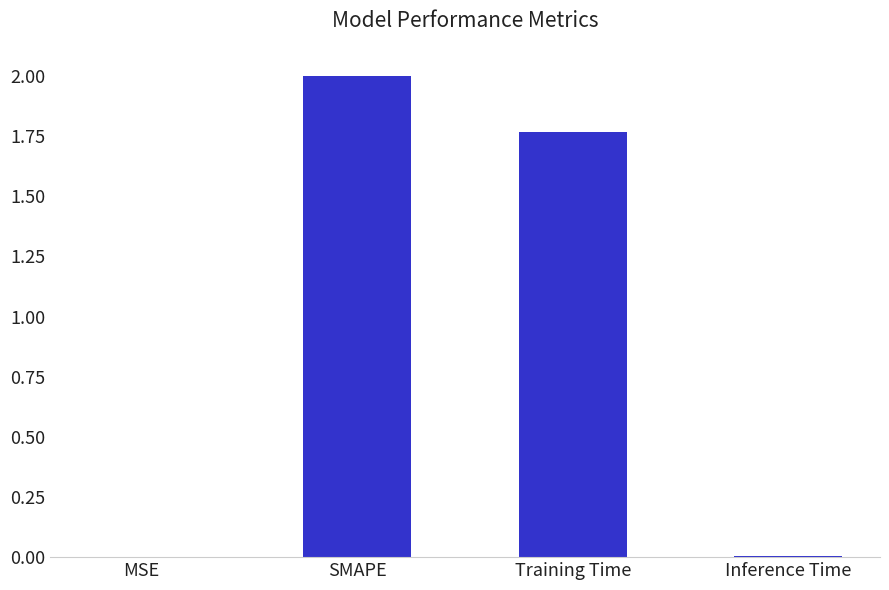

Is it true that the value at Inference Time is 0.0?

True